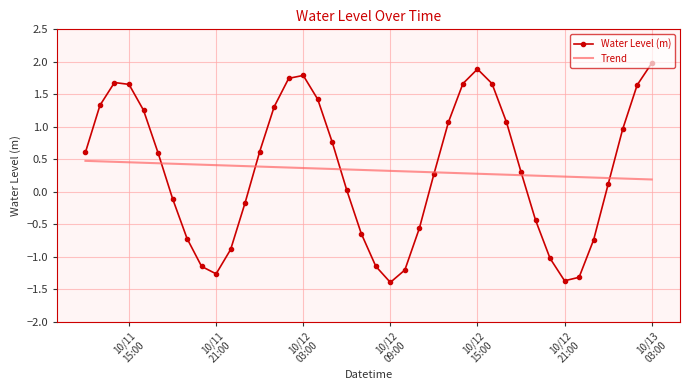

Which series has the widest spread of values?

Water Level (m)